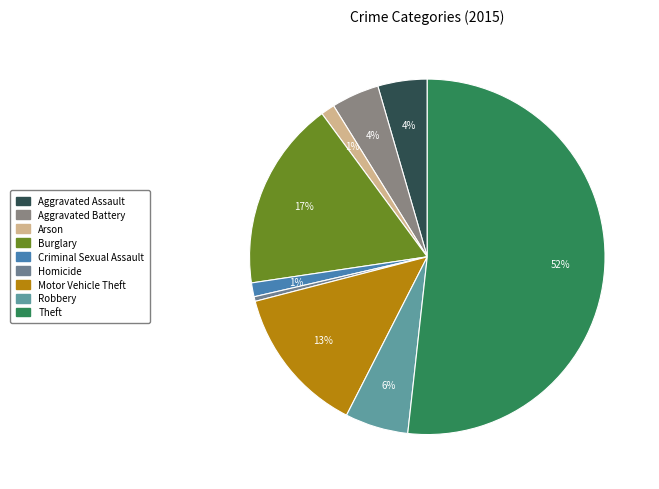

Which category accounts for the majority?

Theft